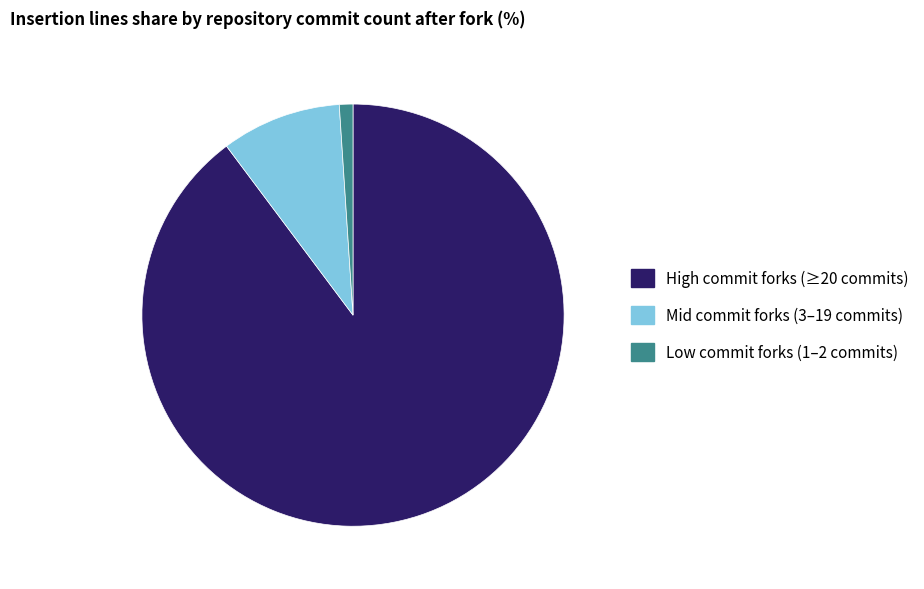

Rank the categories by value from highest to lowest.

High commit forks (≥20 commits), Mid commit forks (3–19 commits), Low commit forks (1–2 commits)